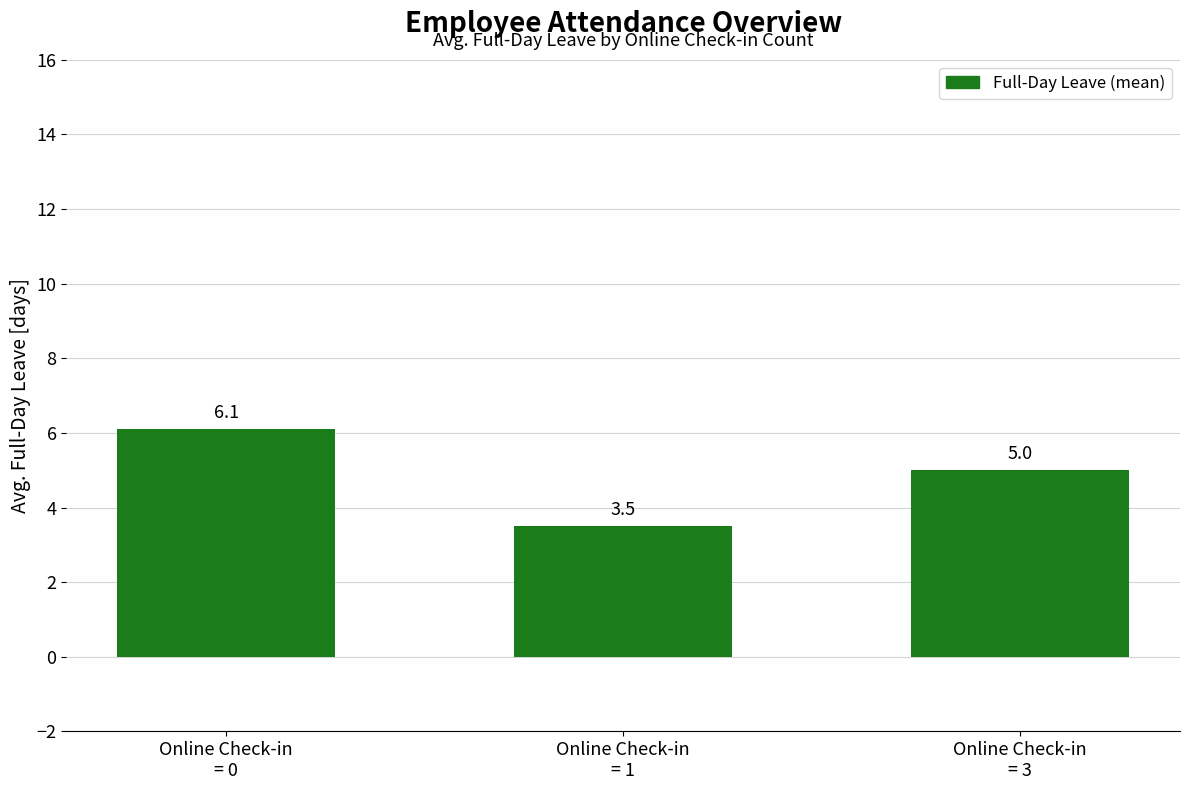

At which label does the data first exceed 5?

Online Check-in
= 0